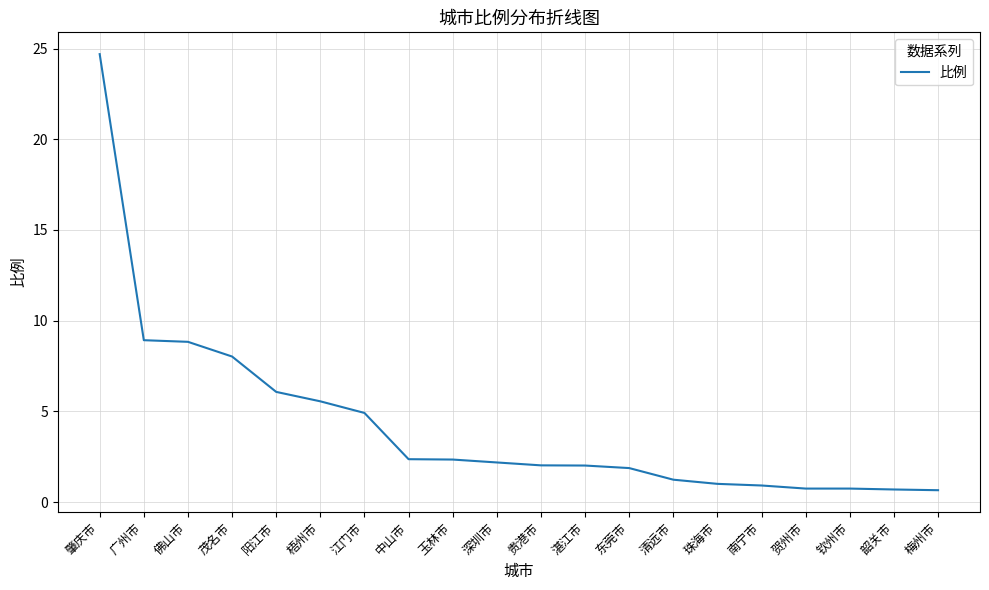

What is the sum of the values at 江门市 and 南宁市?

5.8